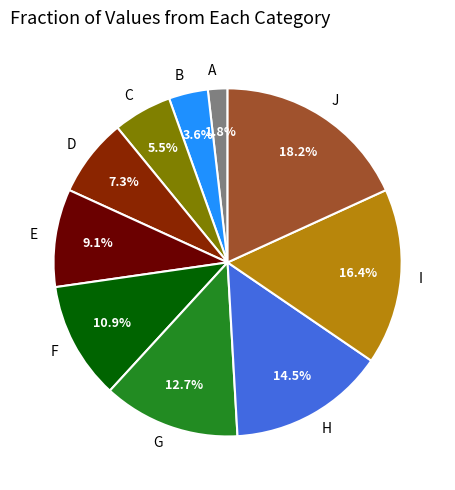

Which category has the smallest portion of the pie?

A